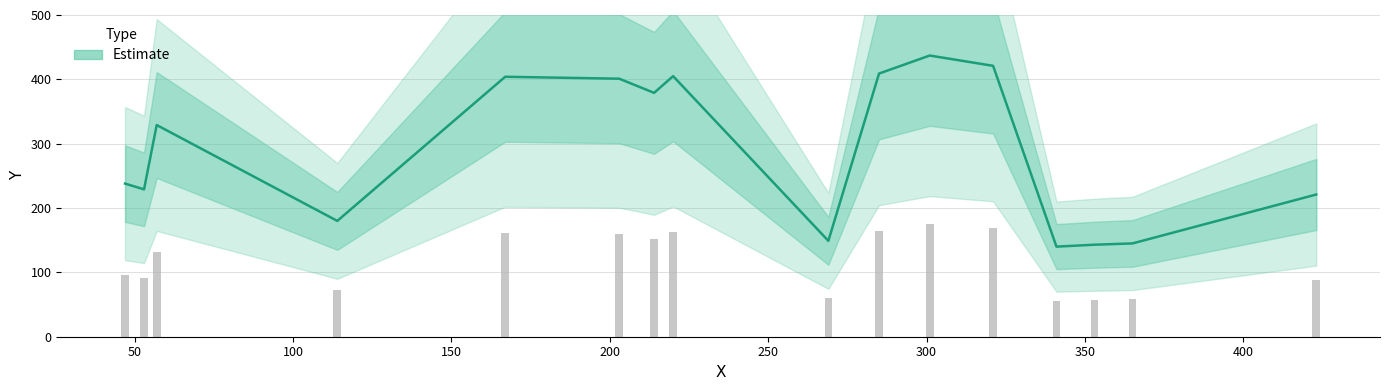

Are the bars horizontal?

No